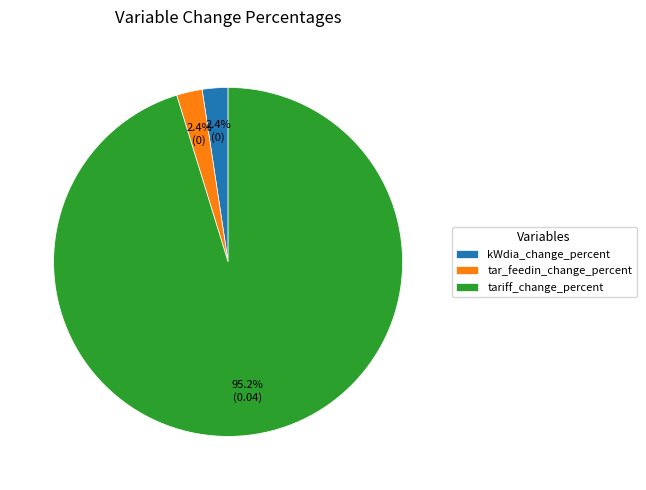

What is the largest slice in the pie chart?

tariff_change_percent